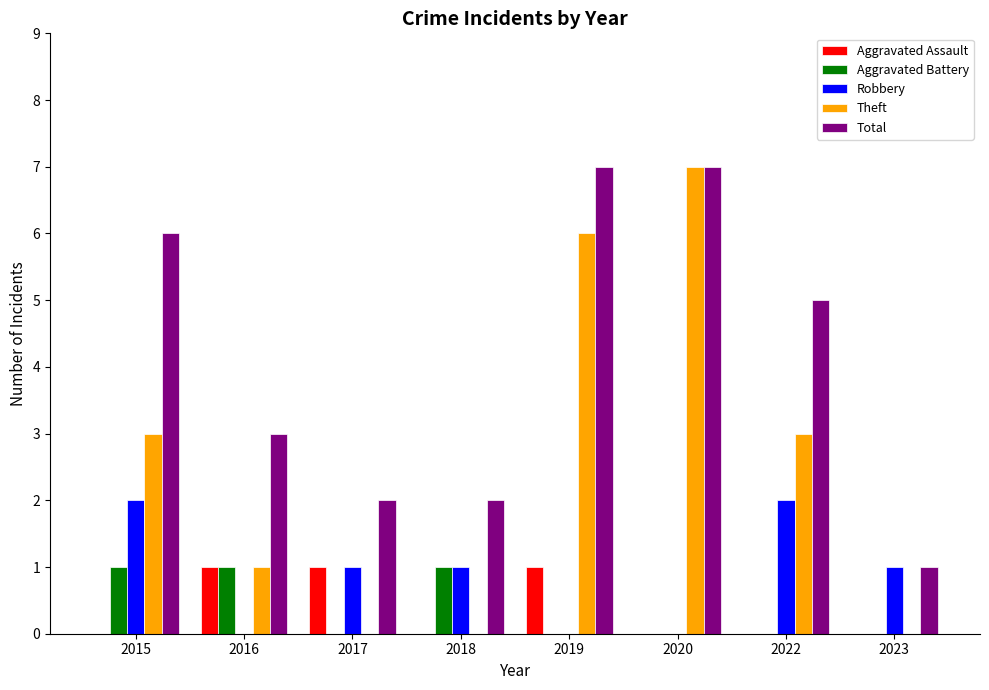

What is the difference between the Theft values at 2017 and 2019?

6